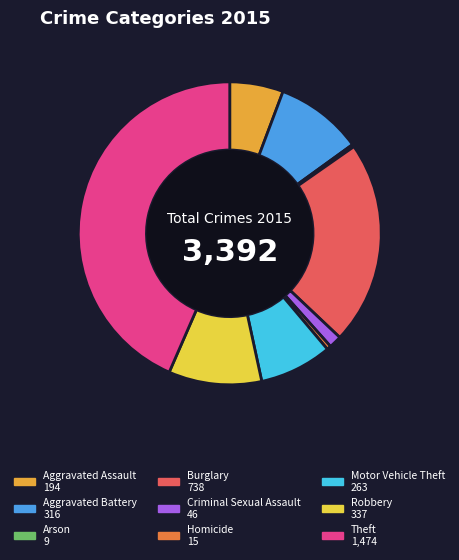

Is there a majority slice in this chart?

No